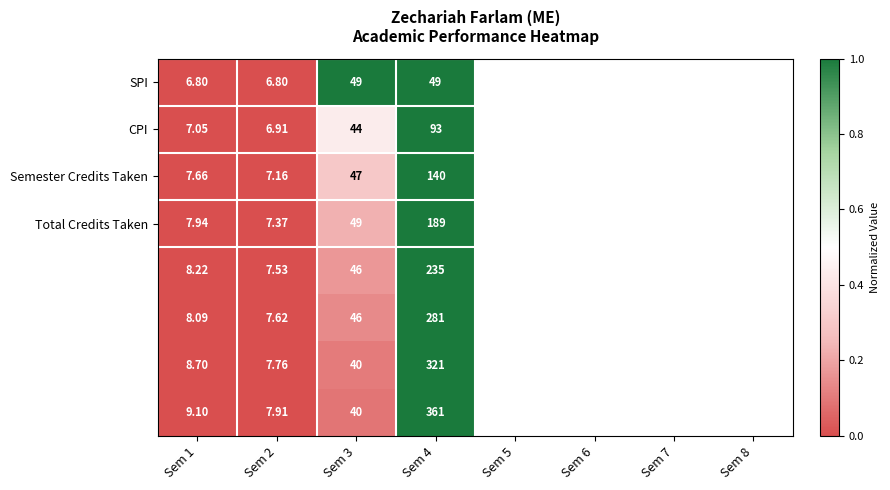

How many data points does each series have?

4